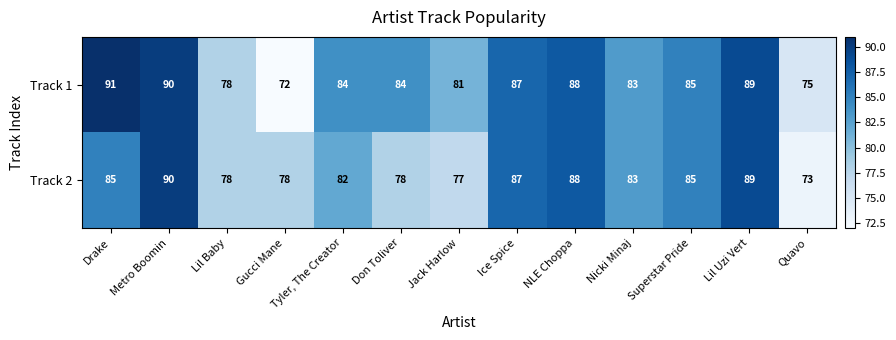

Is the value of Track 1 at Metro Boomin greater than the value of Track 2 at Nicki Minaj?

Yes